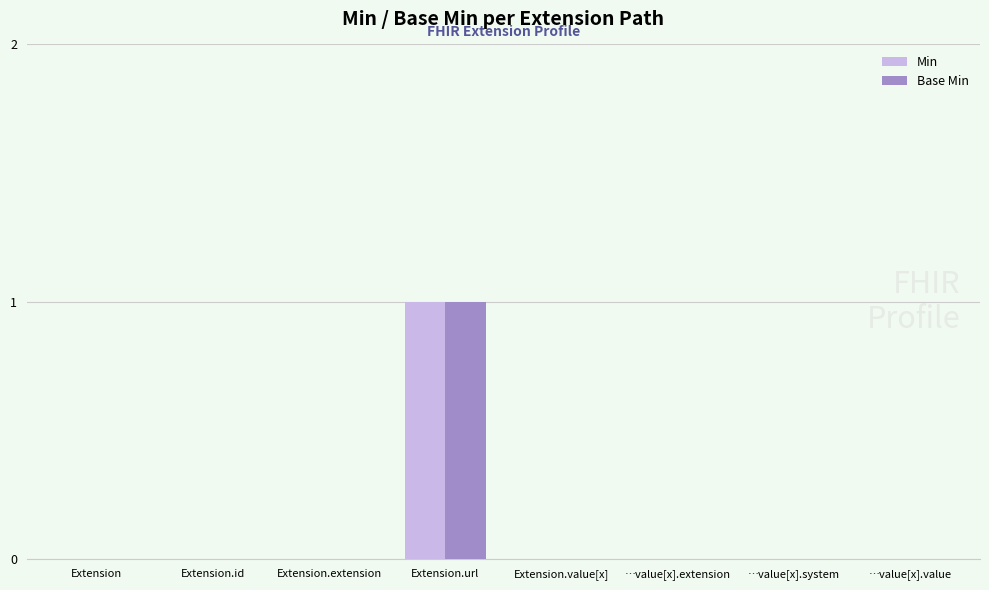

The Min series shows 0 at …value[x].value. True or false?

True